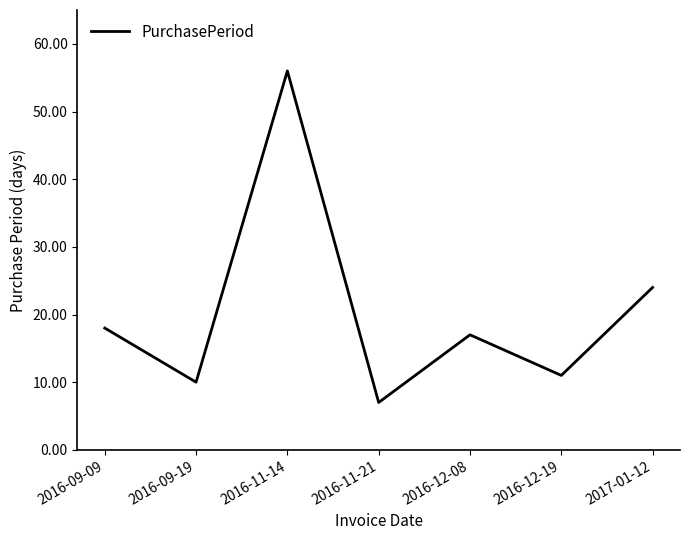

What is the maximum value shown in the chart?

56